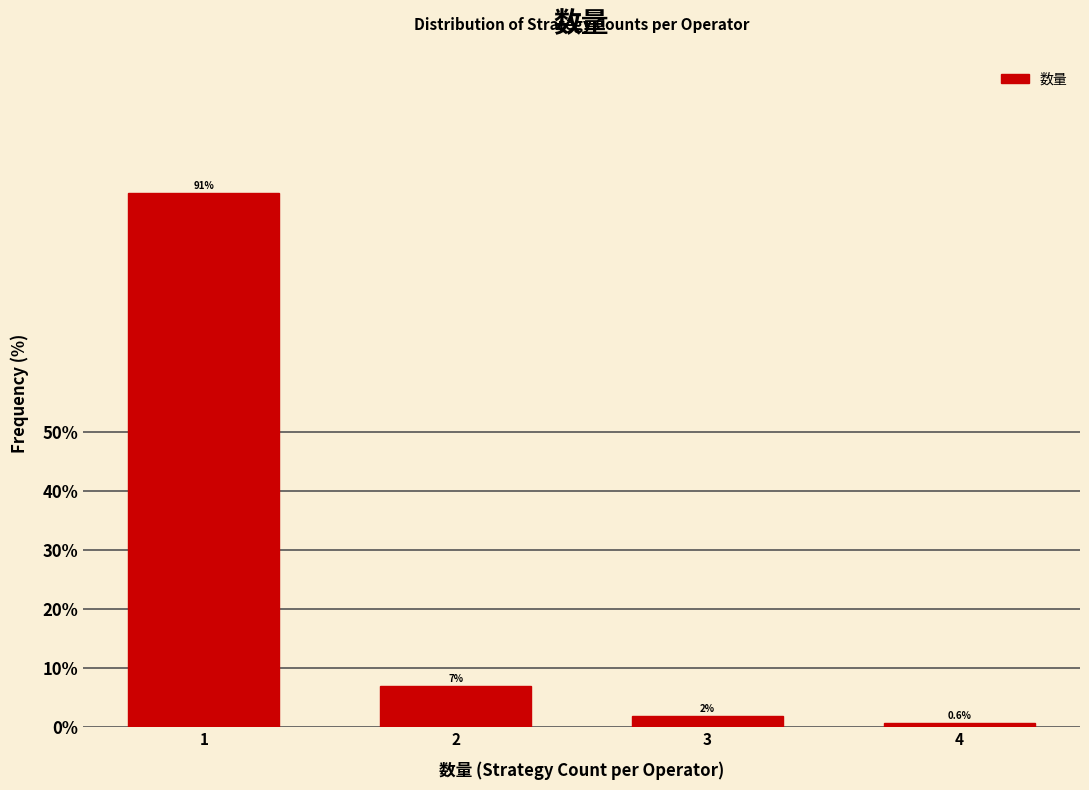

What is the value of the 1st bar from the left?

90.6